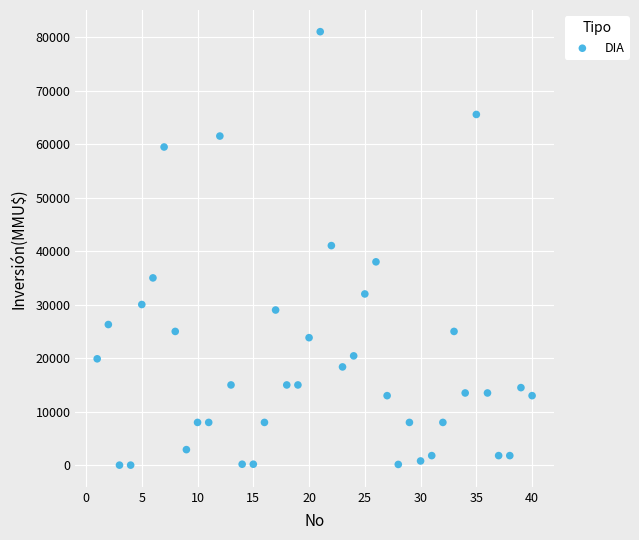

What is the range of Y values (max minus min)?

80980